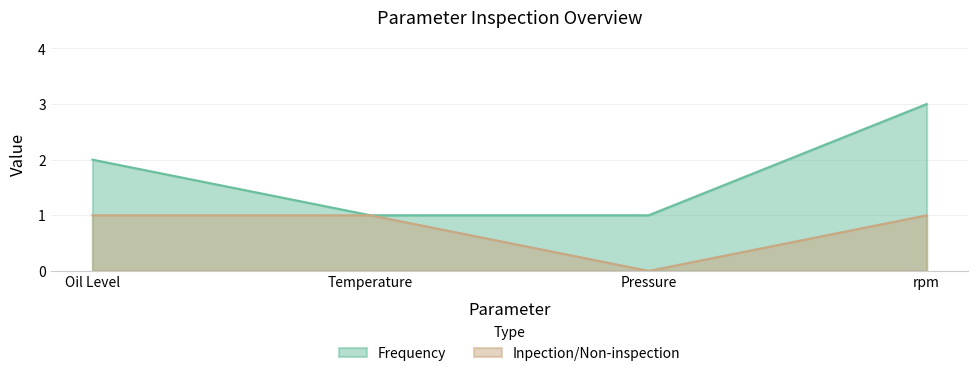

What are all the series names shown in the legend?

Frequency, Inpection/Non-inspection